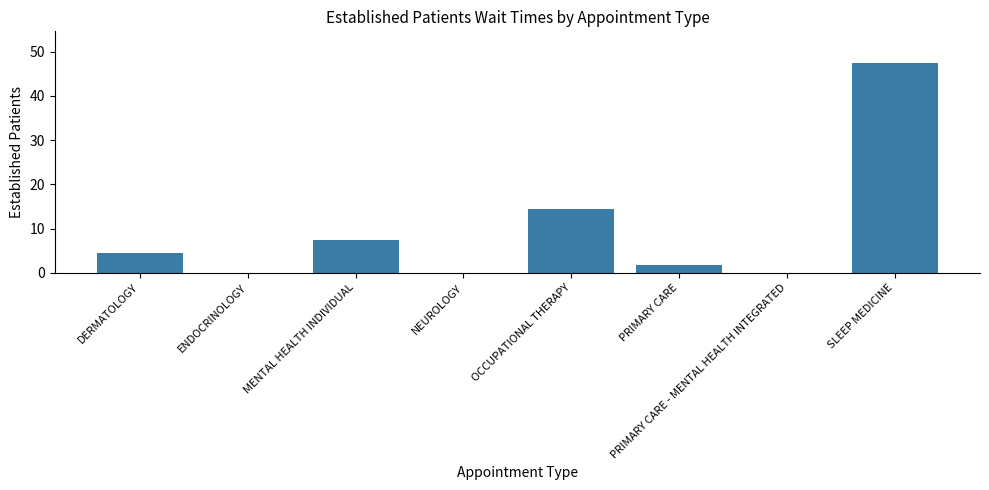

What is the difference between the values at PRIMARY CARE and PRIMARY CARE - MENTAL HEALTH INTEGRATED?

1.8